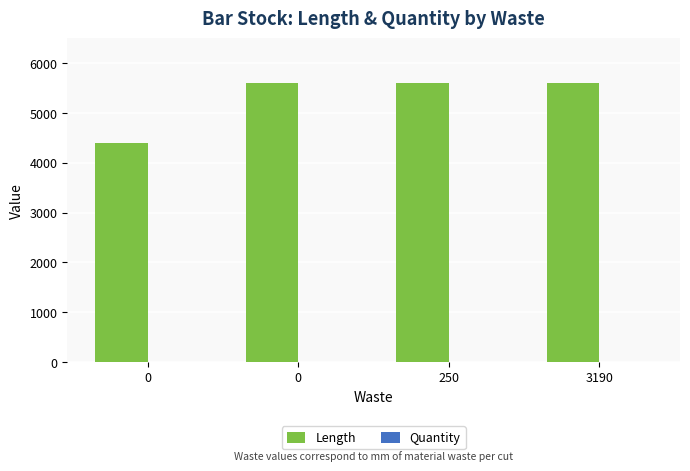

At 250, list the series in order from smallest to largest.

Quantity, Length